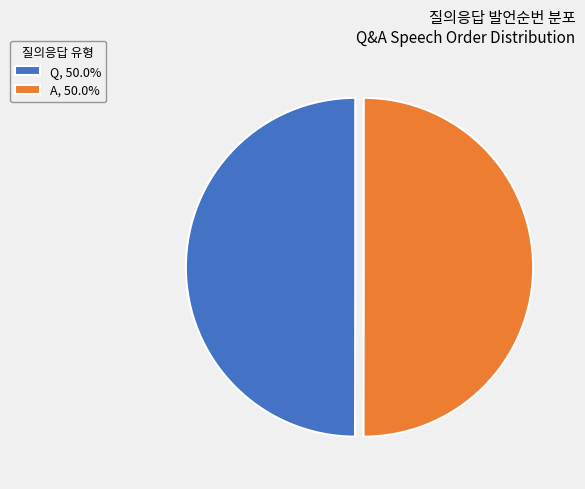

Approximately how many times larger is the value at Q, 50.0% compared to A, 50.0%?

1.0